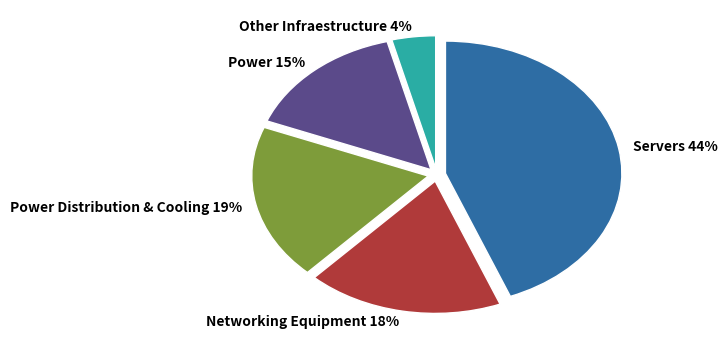

What is the ratio of the value at Other Infraestructure 4% to the value at Power 15%?

0.3